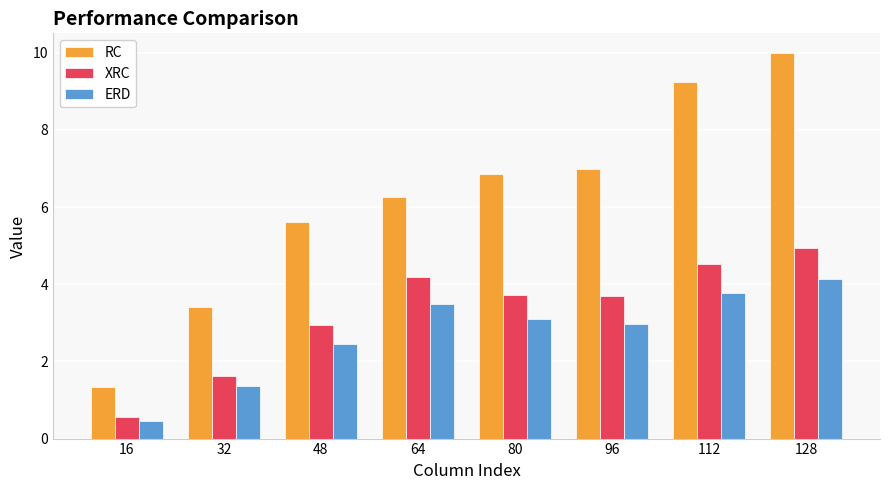

Rank the series by their average value, from lowest to highest.

ERD, XRC, RC